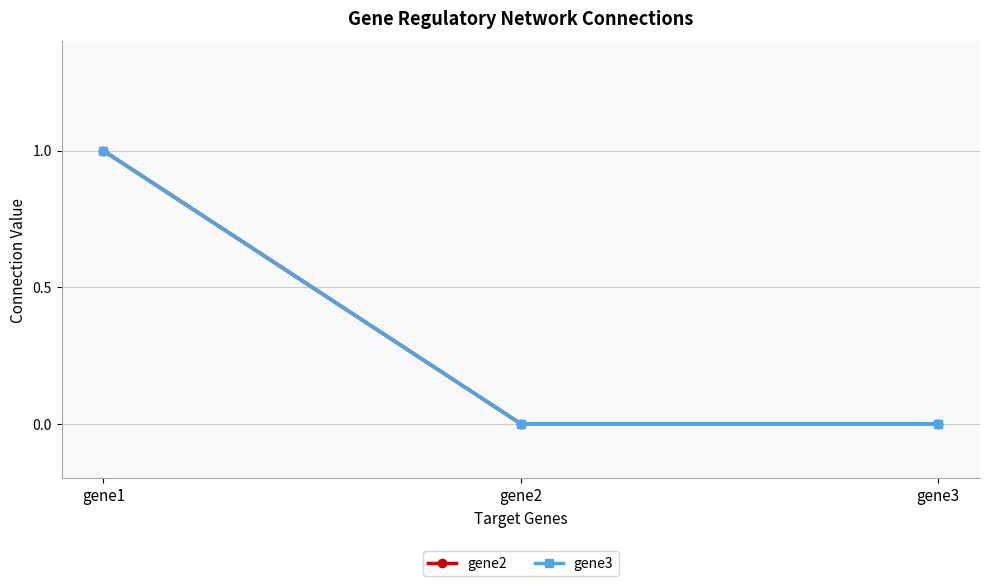

Does the chart have visible grid lines?

Yes